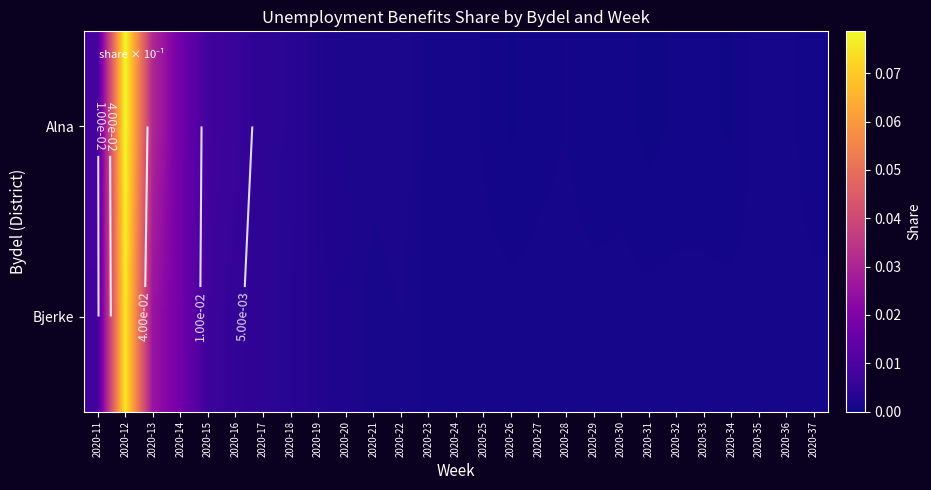

How many series are shown in this chart?

2